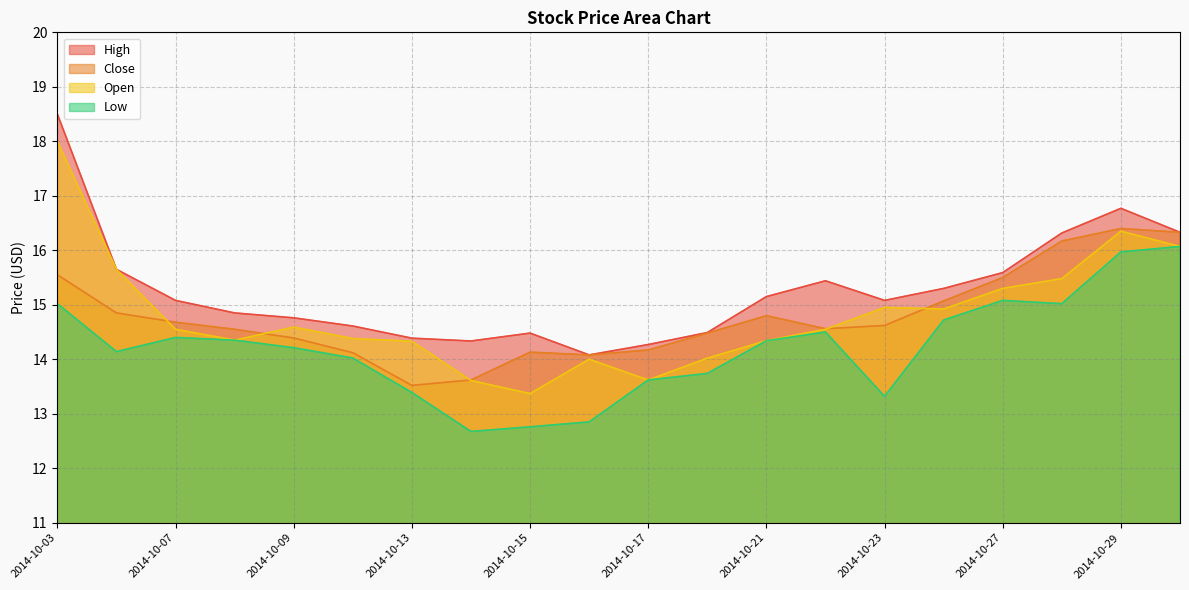

Reading left to right, what are all the values shown in this chart?

High: 2014-10-03=18.5	2014-10-06=15.7	2014-10-07=15.1	2014-10-08=14.8	2014-10-09=14.8	2014-10-10=14.6	2014-10-13=14.4	2014-10-14=14.3	2014-10-15=14.5	2014-10-16=14.1	2014-10-17=14.3	2014-10-20=14.5	2014-10-21=15.2	2014-10-22=15.4	2014-10-23=15.1	2014-10-24=15.3	2014-10-27=15.6	2014-10-28=16.3	2014-10-29=16.8	2014-10-30=16.3
Close: 2014-10-03=15.6	2014-10-06=14.8	2014-10-07=14.7	2014-10-08=14.6	2014-10-09=14.4	2014-10-10=14.1	2014-10-13=13.5	2014-10-14=13.6	2014-10-15=14.1	2014-10-16=14.1	2014-10-17=14.2	2014-10-20=14.5	2014-10-21=14.8	2014-10-22=14.6	2014-10-23=14.6	2014-10-24=15.1	2014-10-27=15.5	2014-10-28=16.2	2014-10-29=16.4	2014-10-30=16.3
Open: 2014-10-03=18.0	2014-10-06=15.7	2014-10-07=14.6	2014-10-08=14.3	2014-10-09=14.6	2014-10-10=14.4	2014-10-13=14.3	2014-10-14=13.6	2014-10-15=13.4	2014-10-16=14.0	2014-10-17=13.6	2014-10-20=14.0	2014-10-21=14.3	2014-10-22=14.6	2014-10-23=14.9	2014-10-24=14.9	2014-10-27=15.3	2014-10-28=15.5	2014-10-29=16.4	2014-10-30=16.1
Low: 2014-10-03=15.0	2014-10-06=14.1	2014-10-07=14.4	2014-10-08=14.3	2014-10-09=14.2	2014-10-10=14.0	2014-10-13=13.4	2014-10-14=12.7	2014-10-15=12.8	2014-10-16=12.8	2014-10-17=13.6	2014-10-20=13.7	2014-10-21=14.3	2014-10-22=14.5	2014-10-23=13.3	2014-10-24=14.7	2014-10-27=15.1	2014-10-28=15.0	2014-10-29=16.0	2014-10-30=16.1